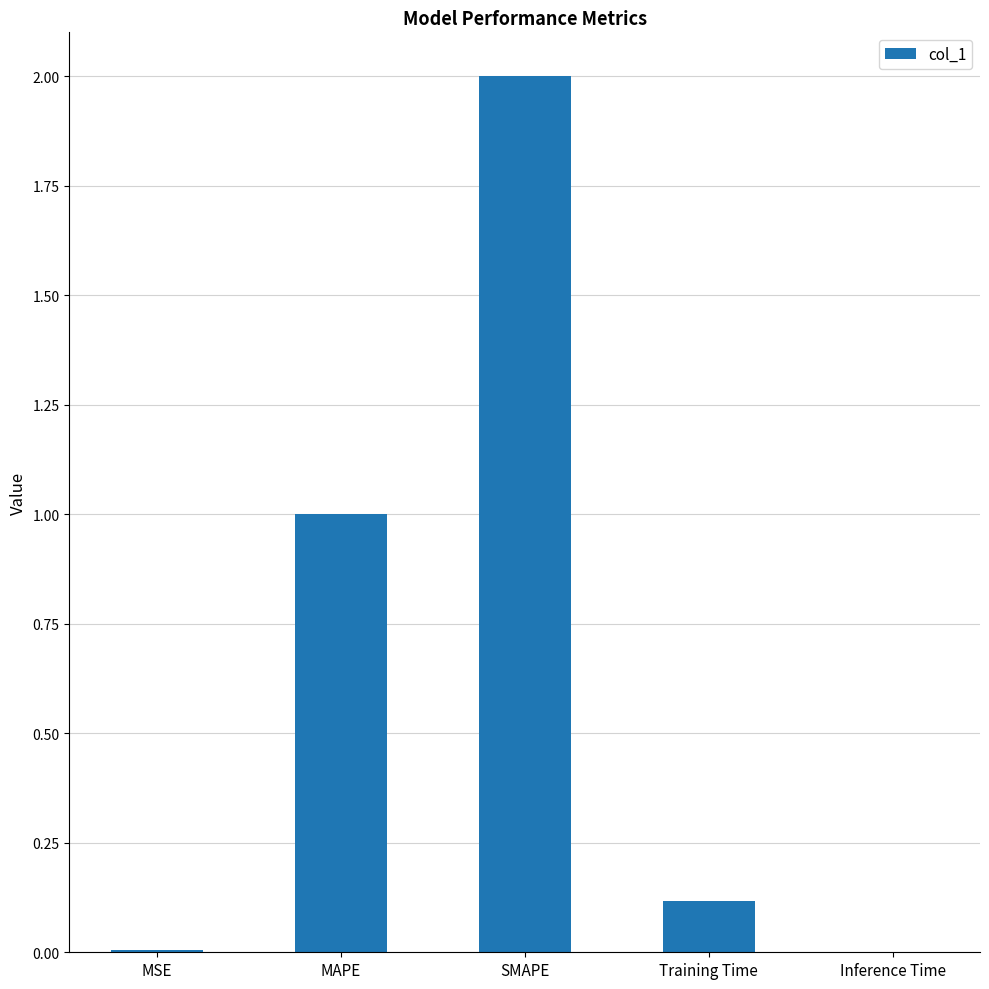

Are the bars horizontal?

No